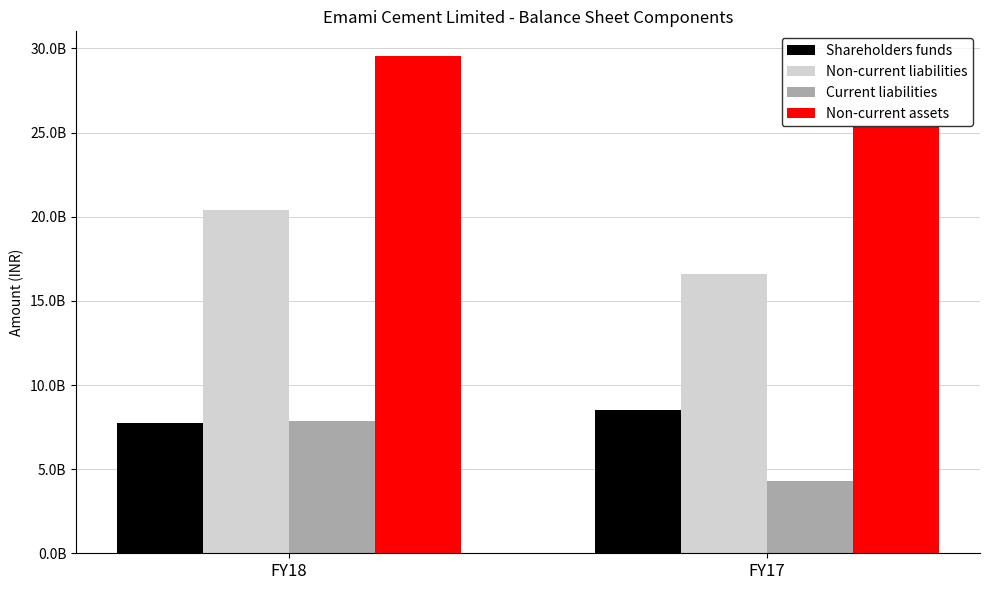

At how many categories does at least one series exceed 16975661137?

2